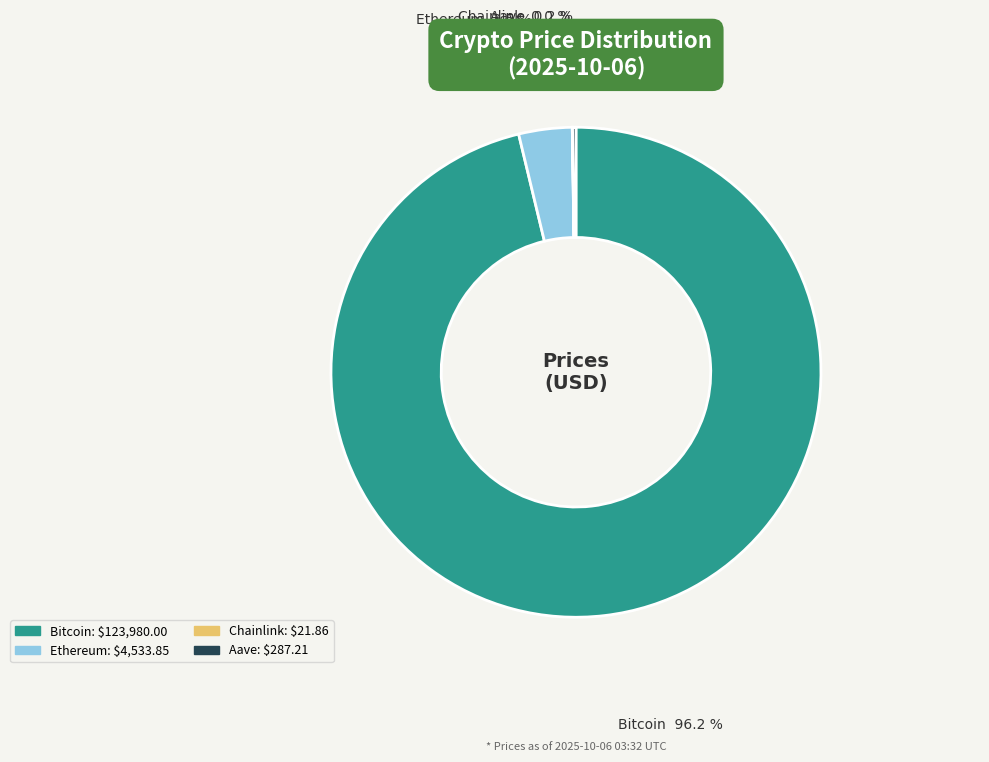

Is there any slice that represents more than half of the pie?

Yes